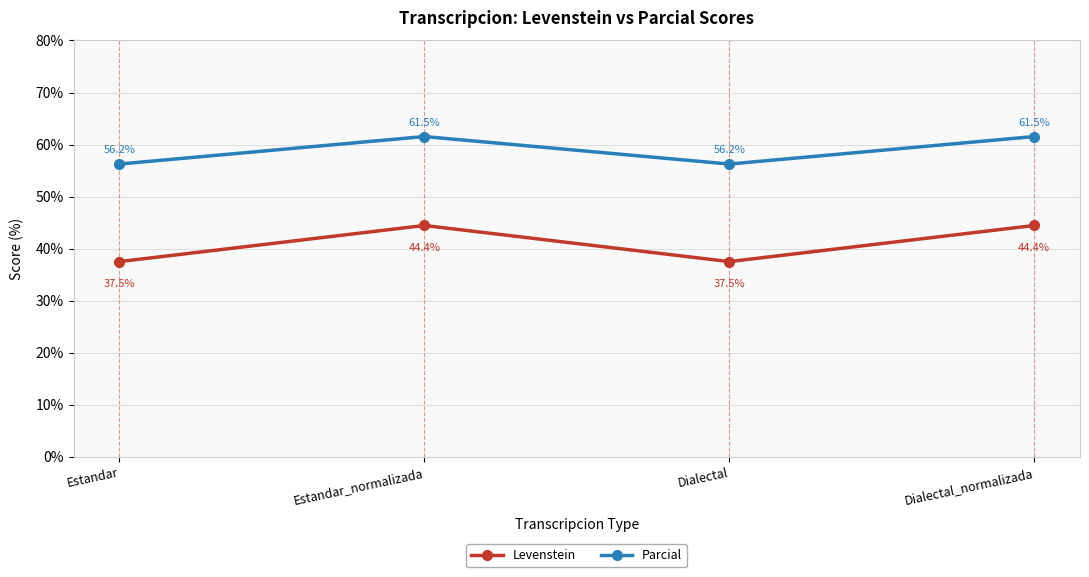

What value does the Parcial series have at Dialectal_normalizada?

61.5